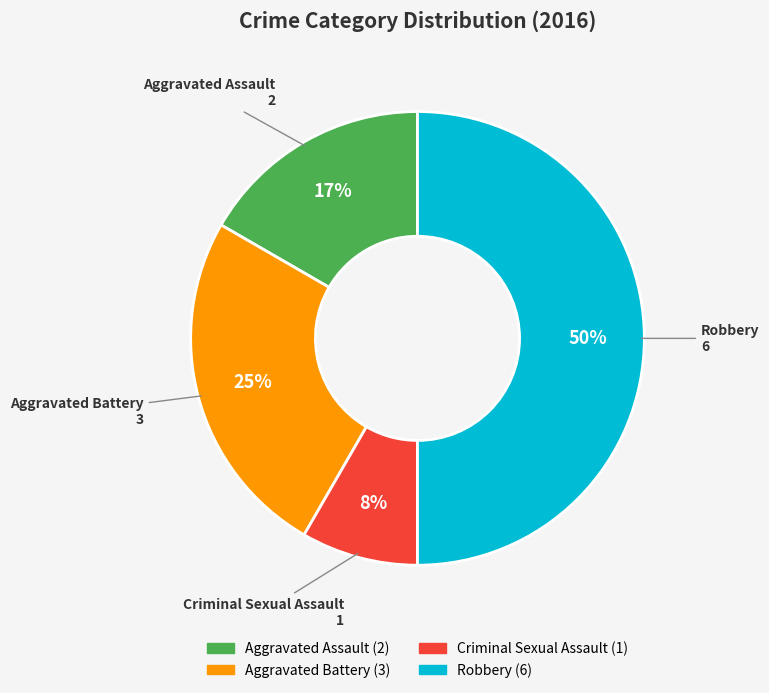

True or false: Aggravated Battery accounts for 25% of the total.

True